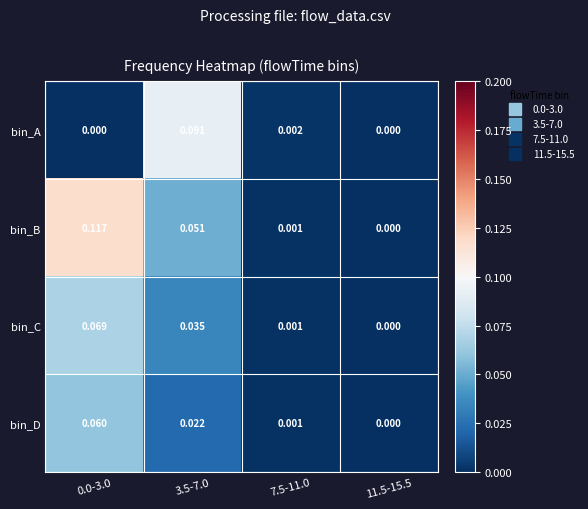

Which series has the largest range (max minus min)?

bin_B